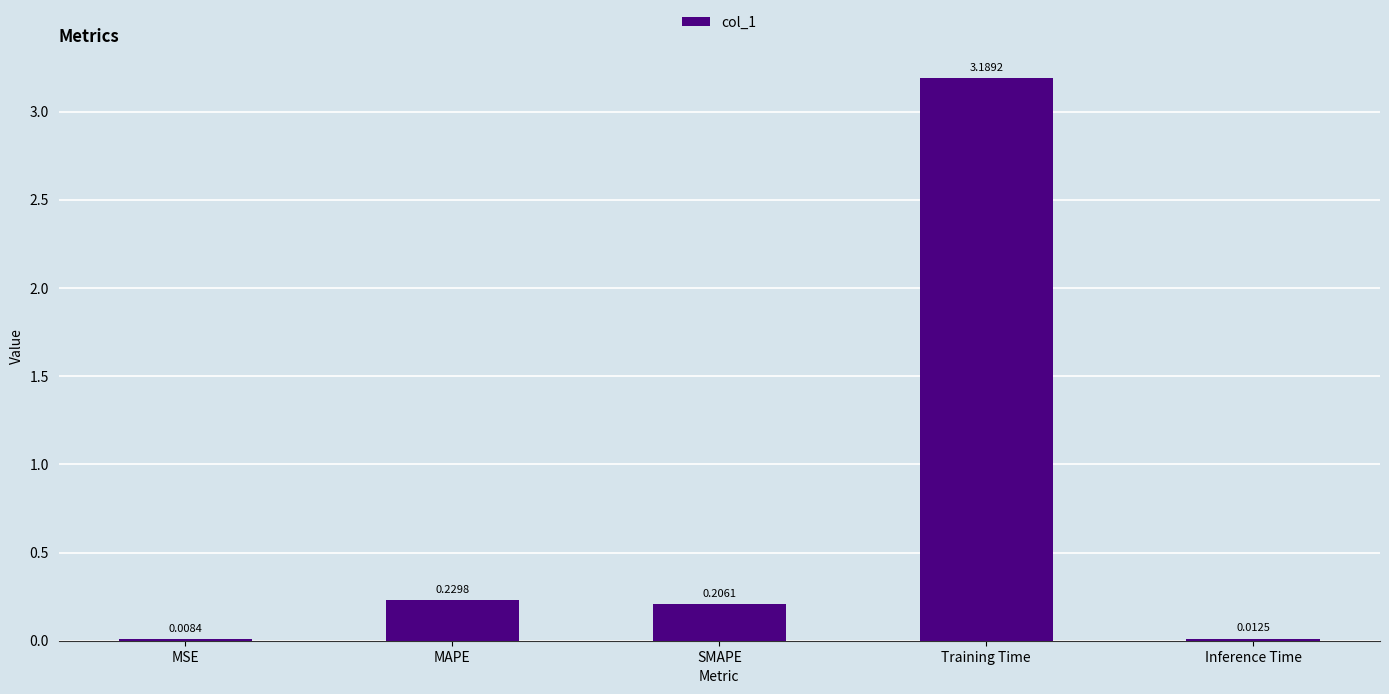

Which label corresponds to the largest value in the chart?

Training Time